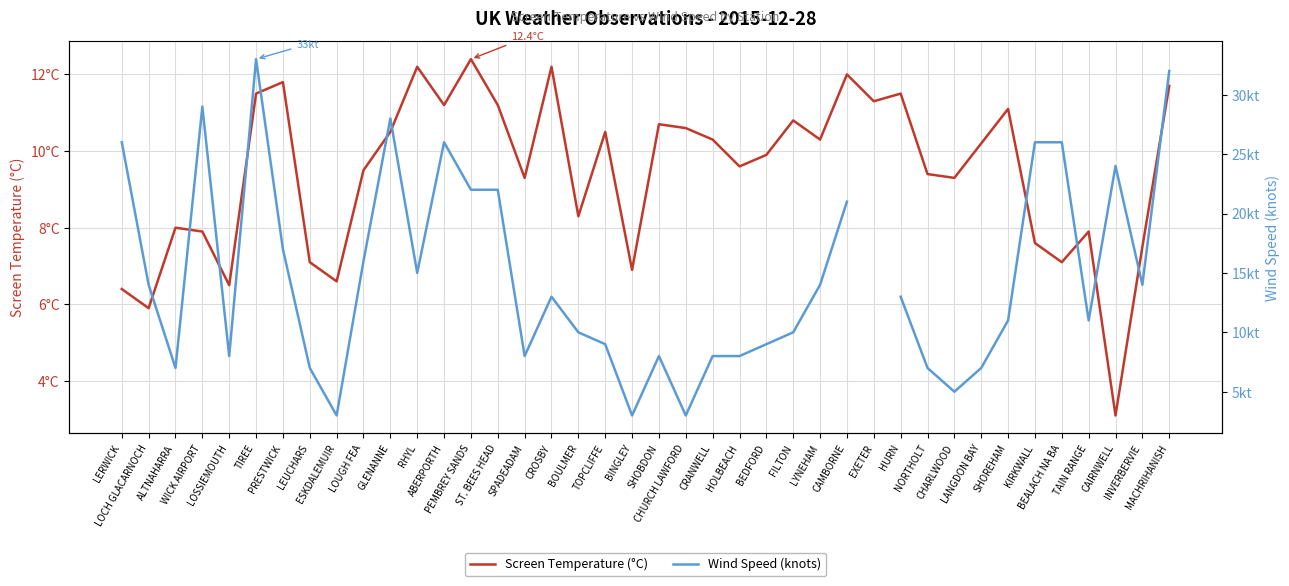

What is the value of the Screen Temperature (°C) point at the 12th from the left?

12.2